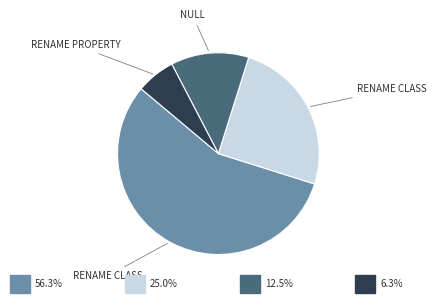

Is there a majority slice in this chart?

Yes